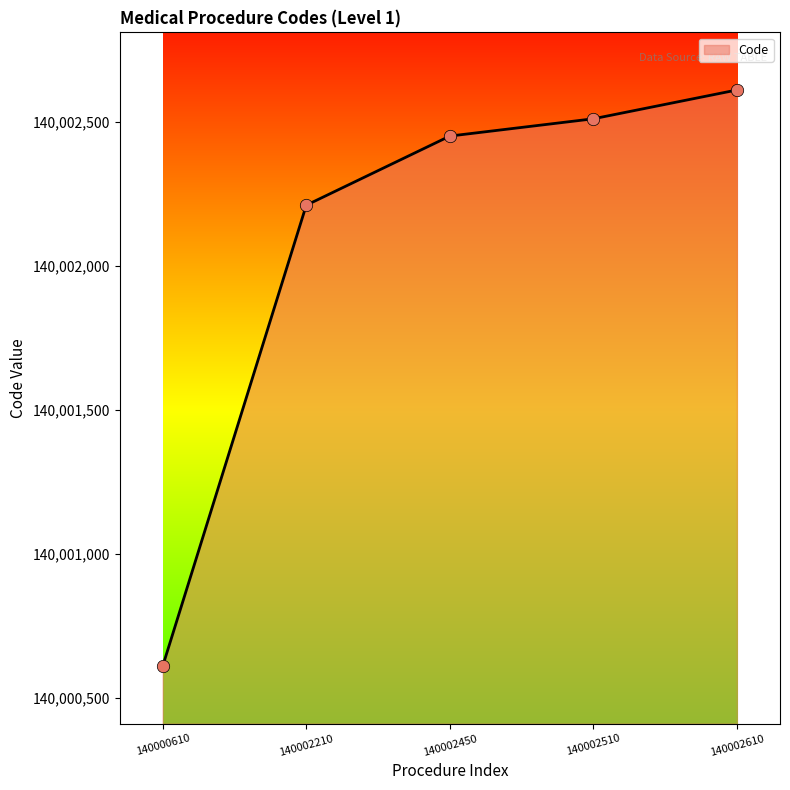

Which has a higher value, 140002610 or 140000610?

140002610